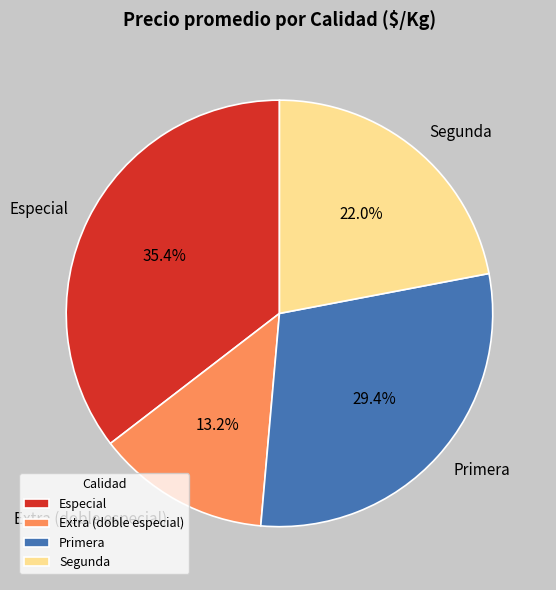

What percentage do Segunda and Primera together represent?

51.4%